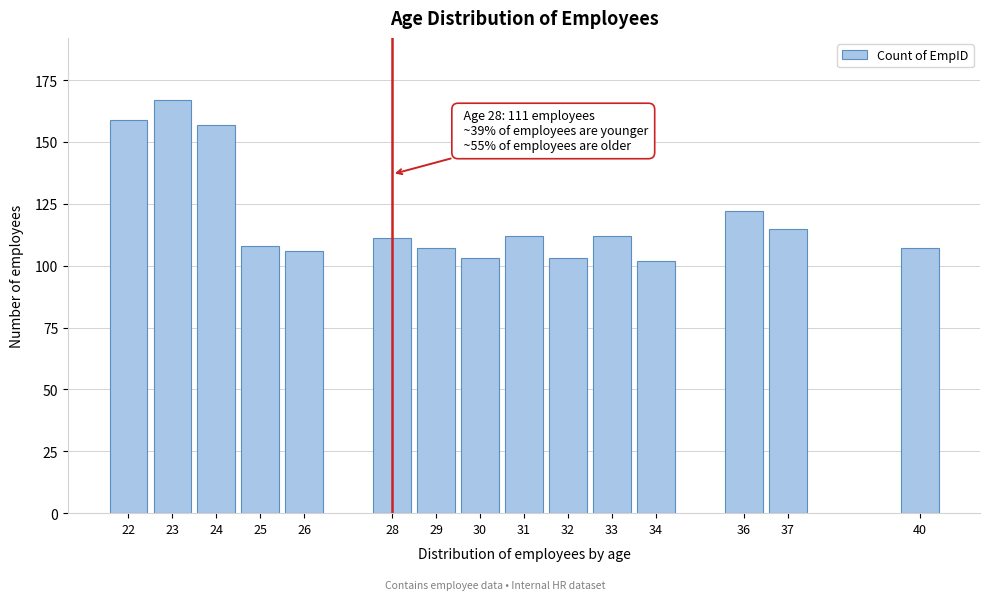

Reading left to right, transcribe all the data shown in this chart.

22=159	23=167	24=157	25=108	26=106	28=111	29=107	30=103	31=112	32=103	33=112	34=102	36=122	37=115	40=107